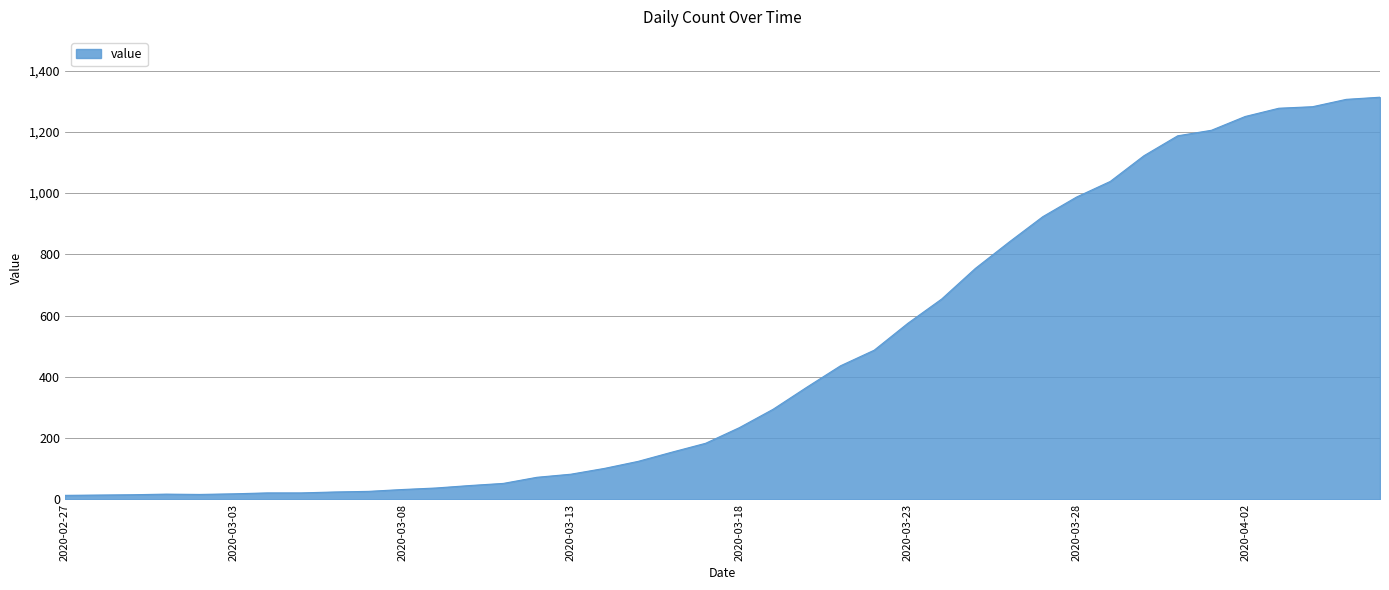

What is the difference between the maximum and minimum values?

1300